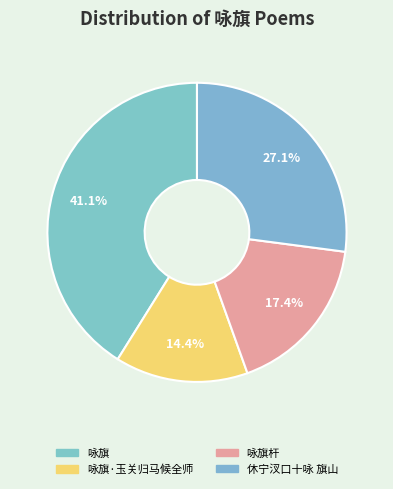

What percentage is the 咏旗杆 slice, to the nearest percent?

17%